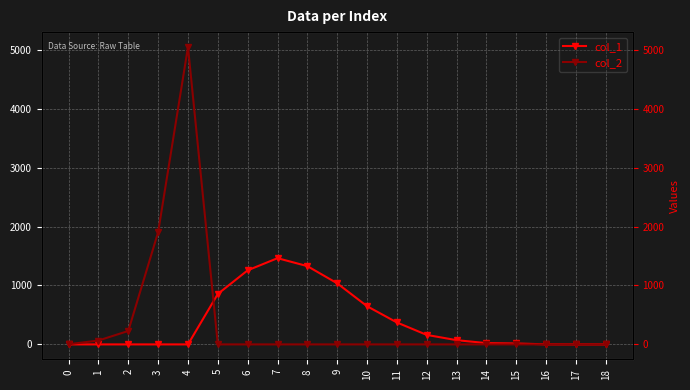

Which series has the widest spread of values?

col_2